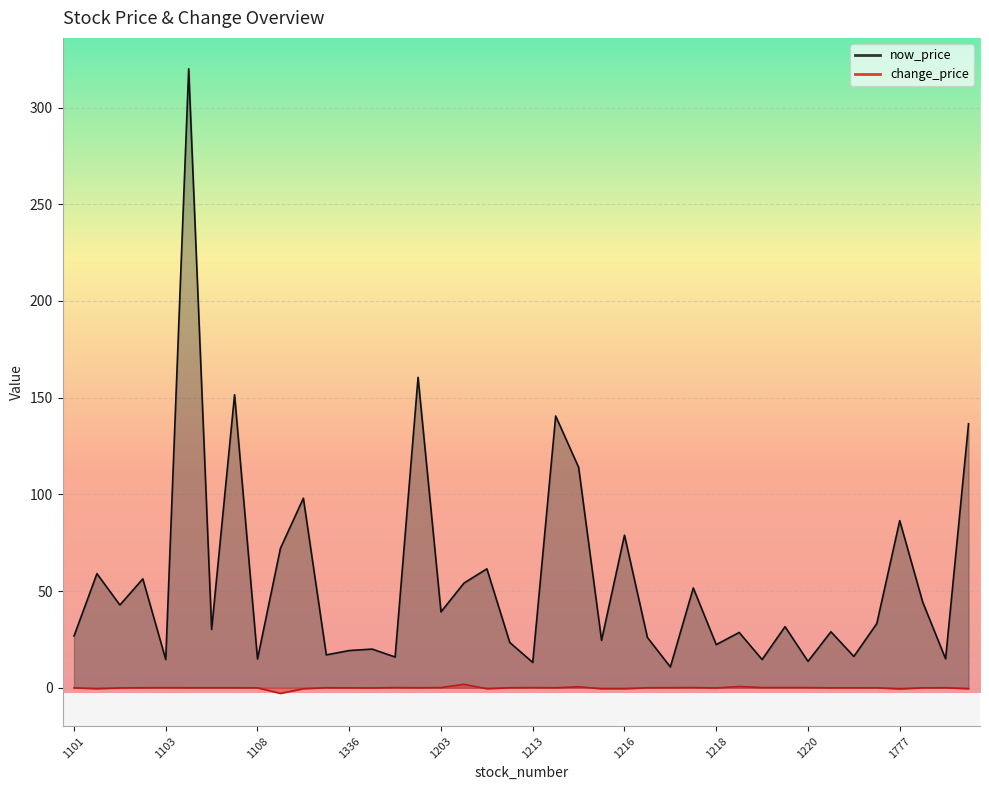

At how many categories does at least one series exceed 97?

7